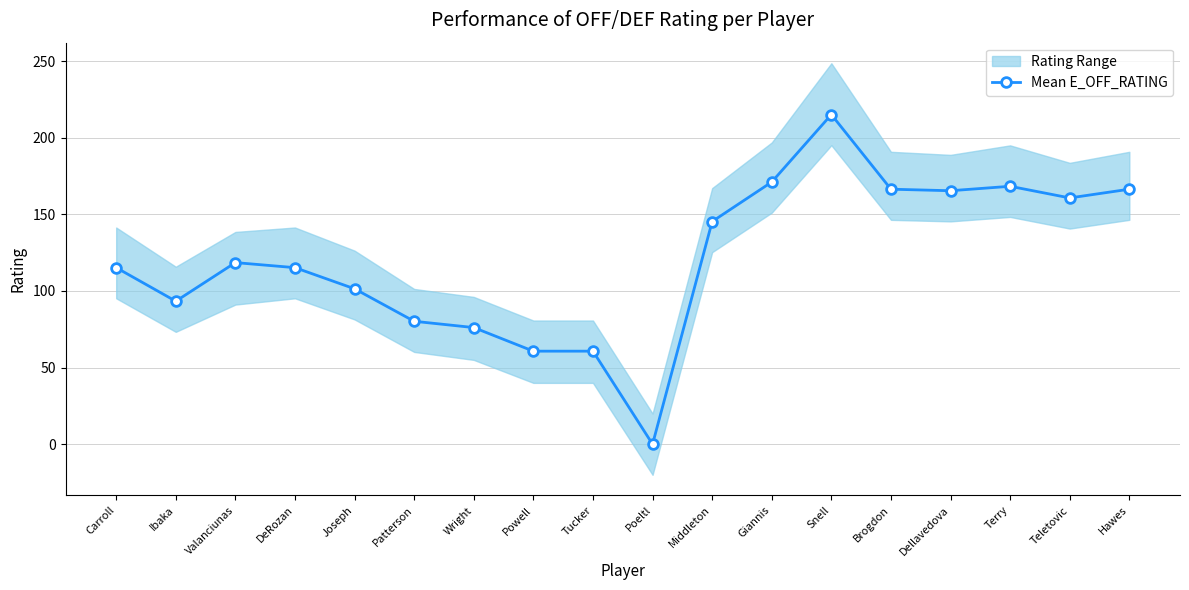

True or false: the data shows 76.1 at Wright.

True